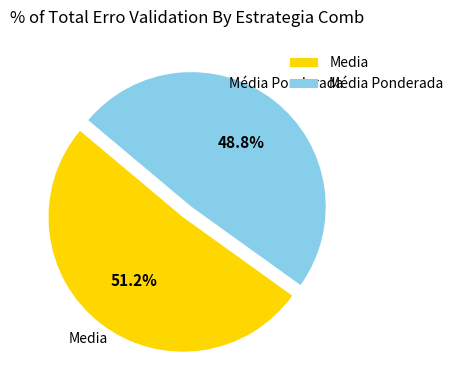

Does Media represent more than half of the total?

Yes